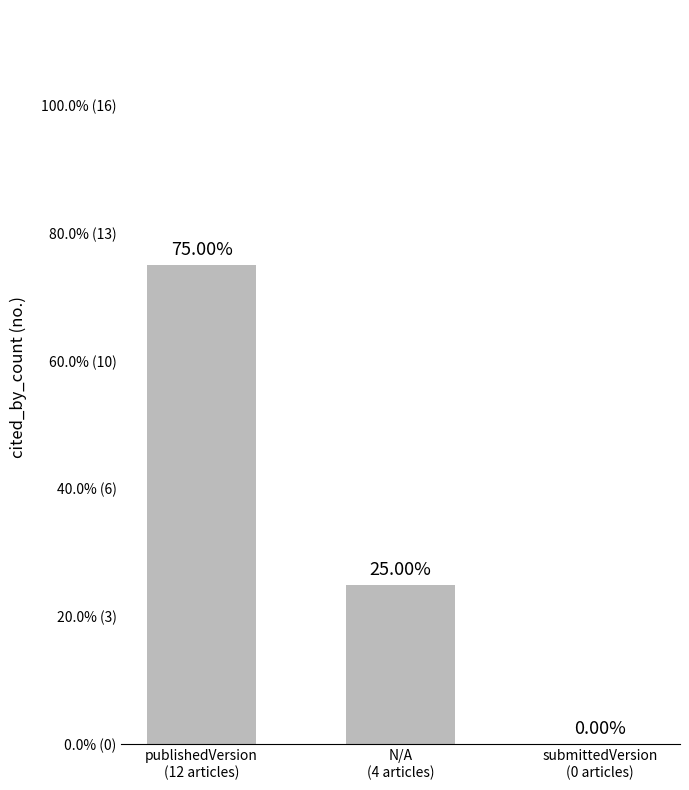

What is the difference between the values at publishedVersion
(12 articles) and submittedVersion
(0 articles)?

12